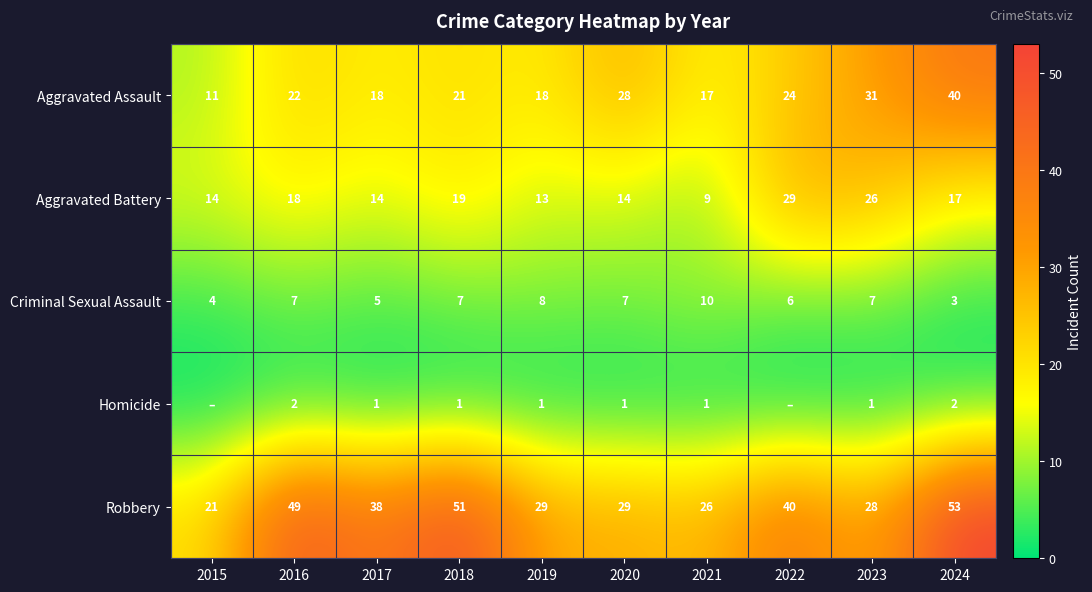

At which label does Robbery reach its minimum?

2015